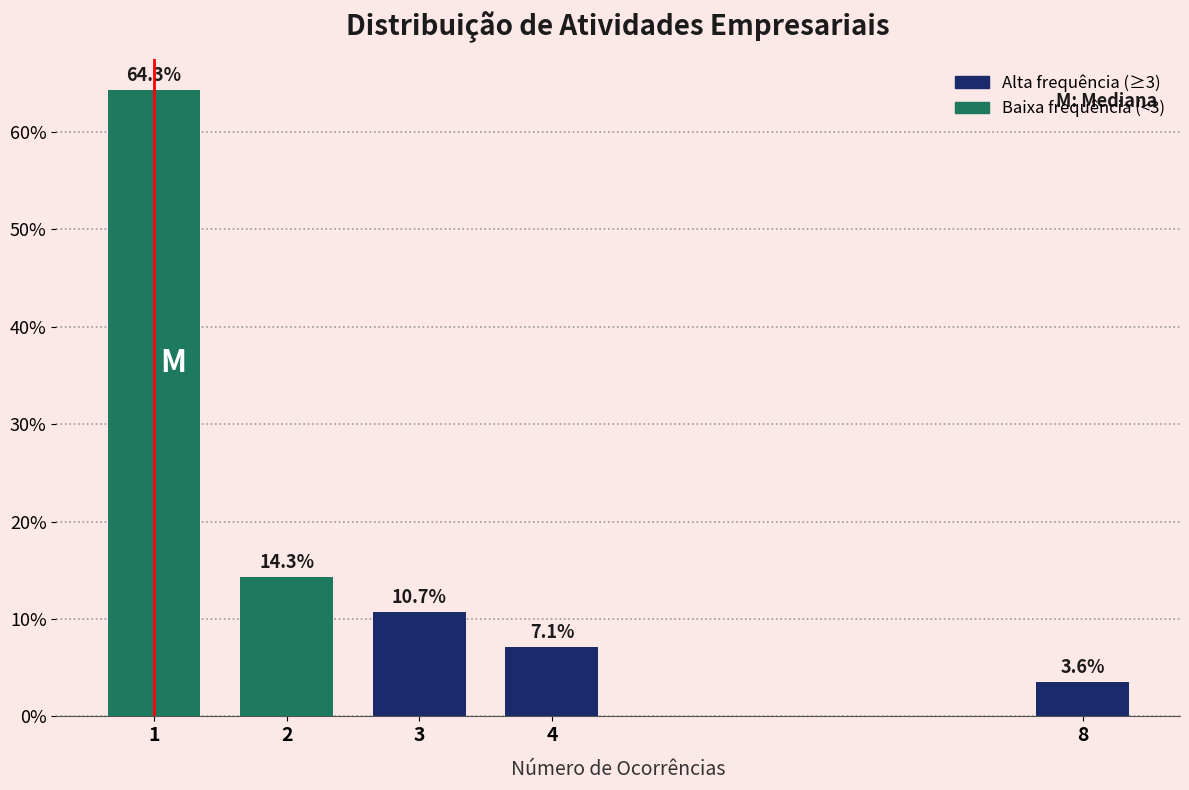

Reading left to right, extract all data points from this chart.

1=64.3	2=14.3	3=10.7	4=7.1	8=3.6